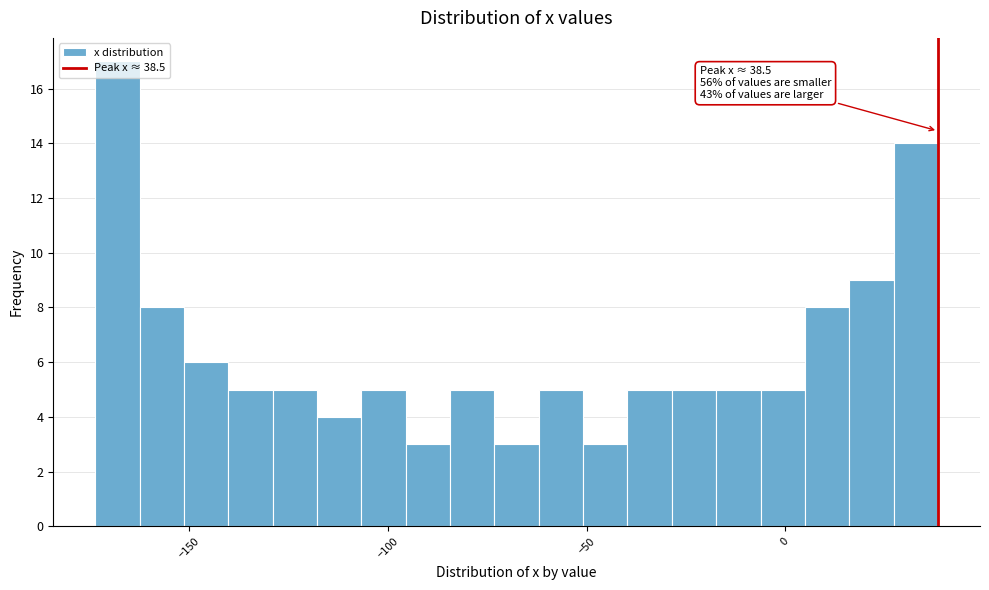

Around what value on the x-axis is the tallest bar? Give the approximate position of its centre, as read against the axis.

-170